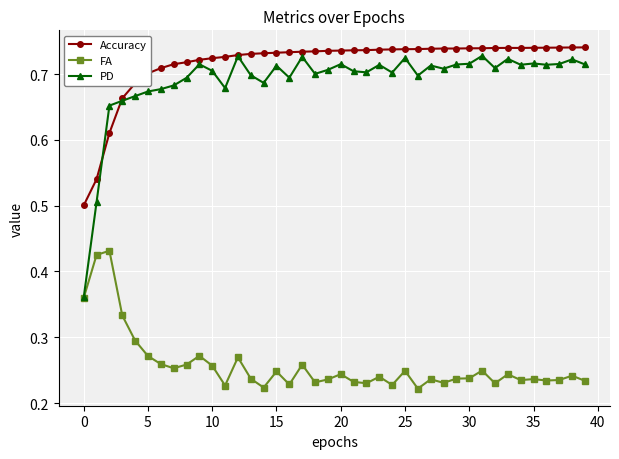

Which series has the widest spread of values?

PD